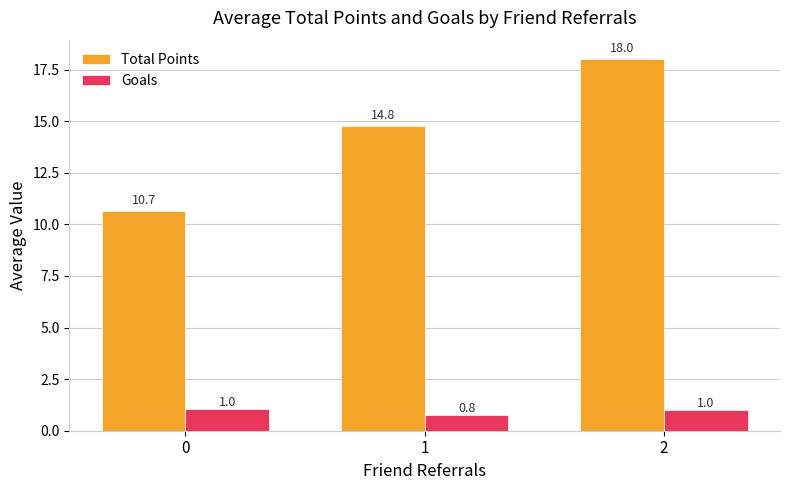

At which category does the chart reach its minimum across all series?

1